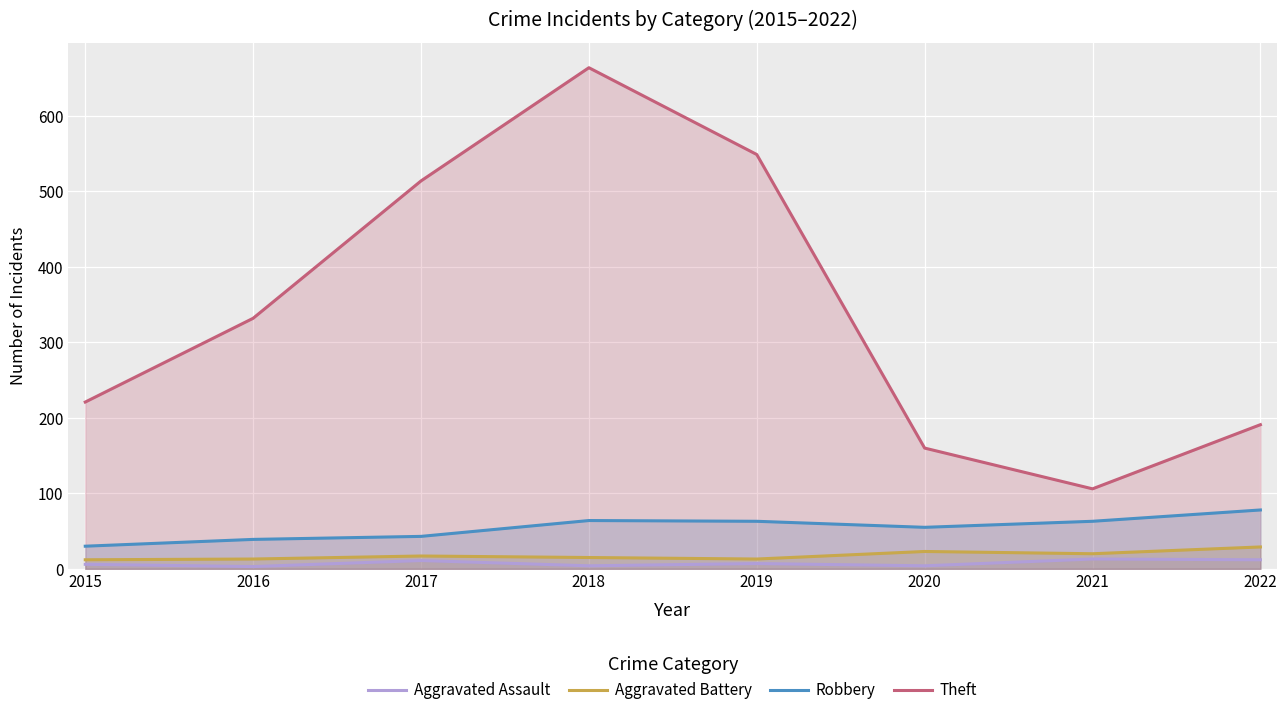

What is the average value of the Robbery series?

54